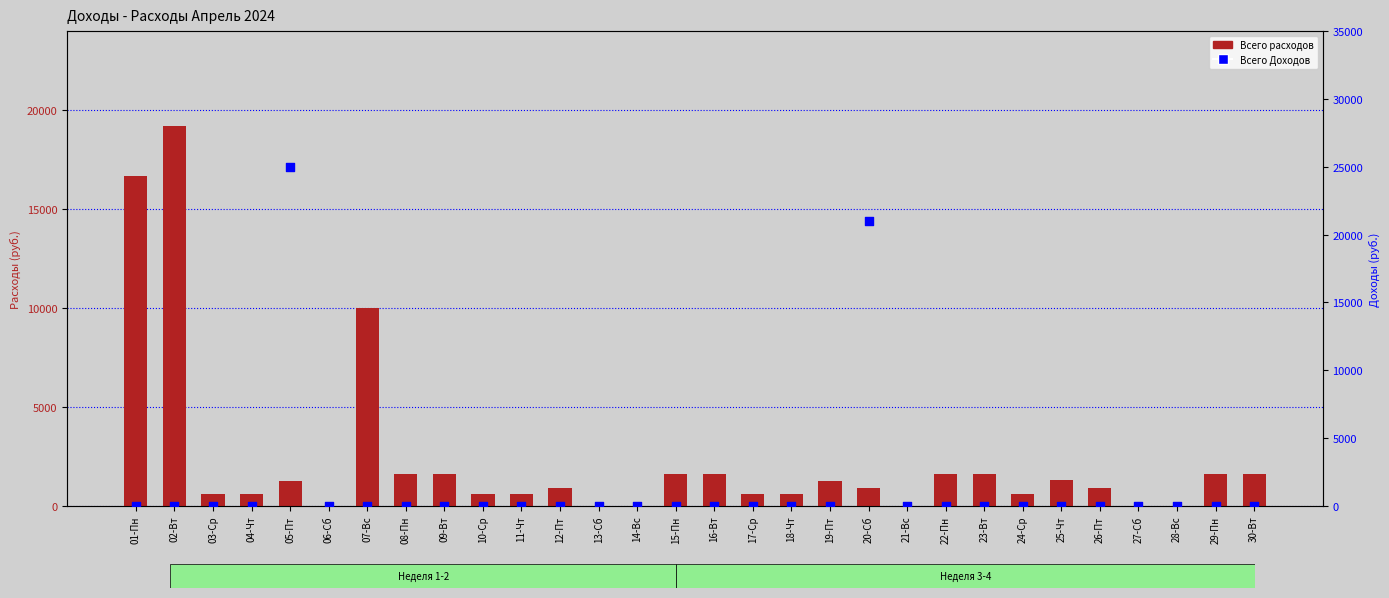

Is the value of Всего расходов at 05-Пт greater than the value of Всего Доходов at 27-Сб?

Yes